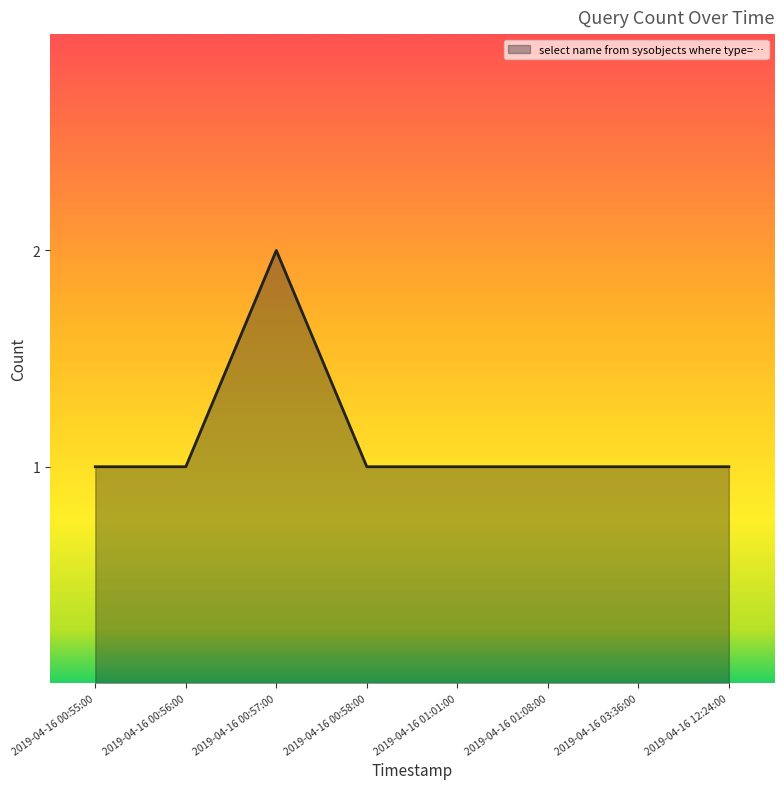

Reading right to left, transcribe all the data shown in this chart.

1	1	1	1	1	2	1	1